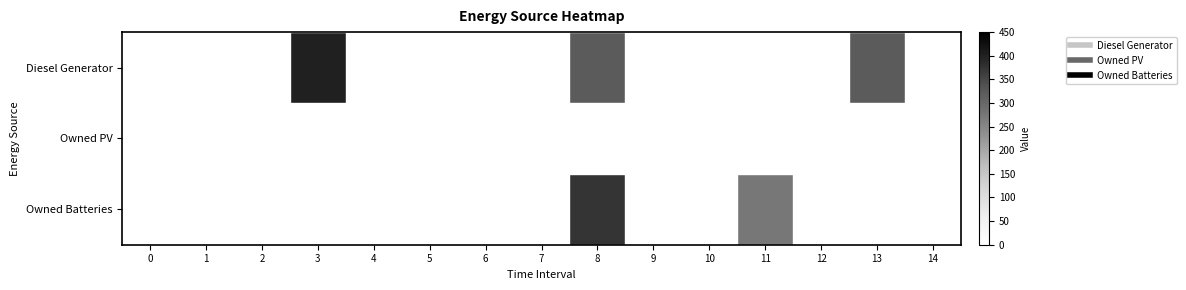

List the series in order of their peak value, highest first.

Diesel Generator, Owned Batteries, Owned PV